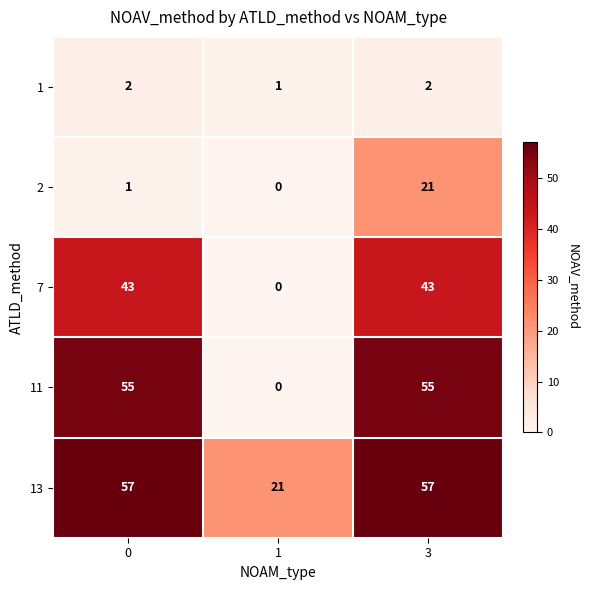

How many distinct data groups are displayed?

5